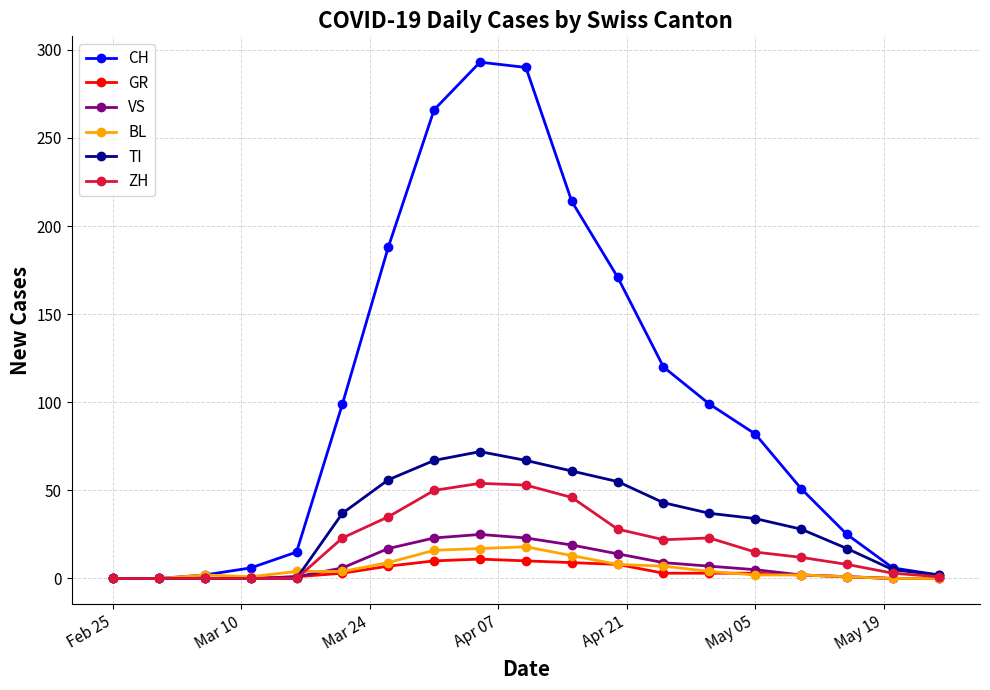

Which series has the largest range (max minus min)?

CH